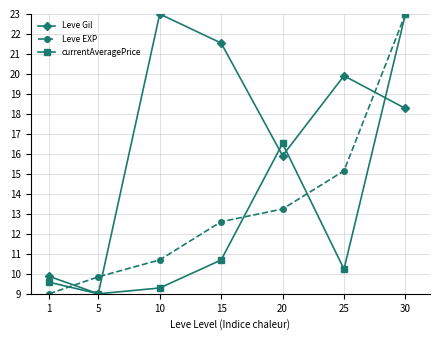

What is the sum of the currentAveragePrice values at 1 and 15?

20.3